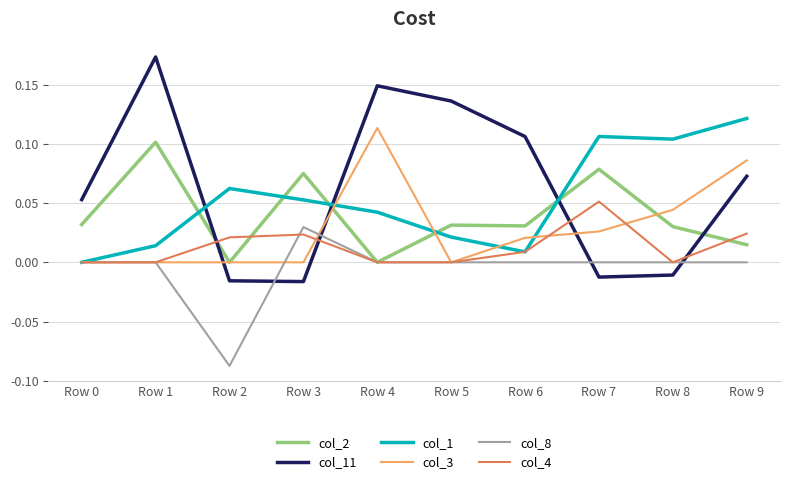

How many interior local peaks does the col_11 series have?

2